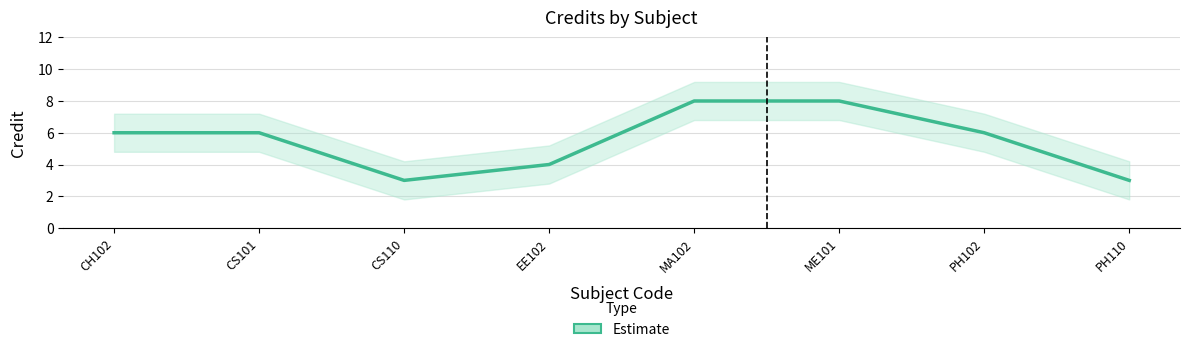

How many lines are shown in the chart?

1